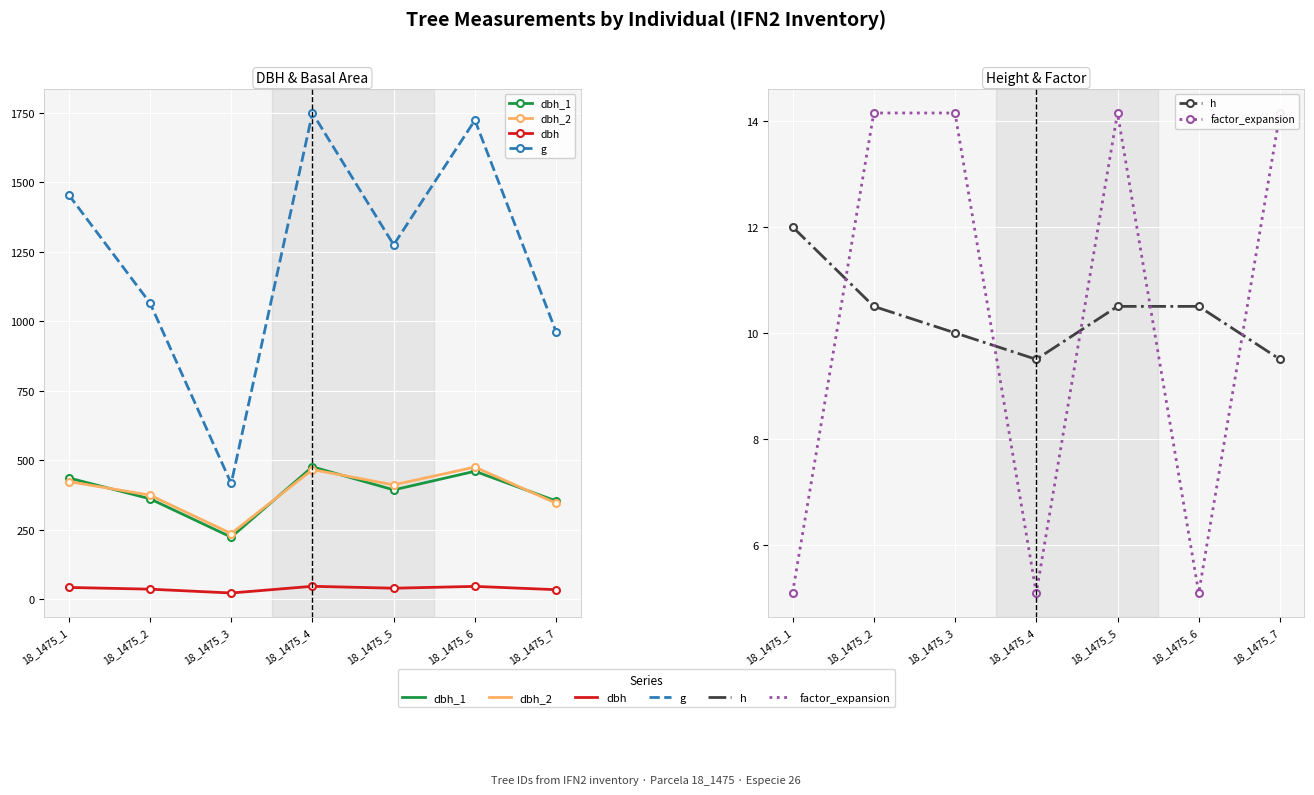

Reading left to right, what are all the values shown in this chart?

dbh_1: 437.0	362.0	224.0	477.0	394.0	461.0	354.0
dbh_2: 424.0	375.0	237.0	467.0	412.0	476.0	346.0
dbh: 43.0	36.9	23.1	47.2	40.3	46.9	35.0
g: 1455.6	1066.5	417.3	1749.7	1275.6	1723.9	962.1
h: 12.0	10.5	10.0	9.5	10.5	10.5	9.5
factor_expansion: 5.1	14.2	14.2	5.1	14.2	5.1	14.2